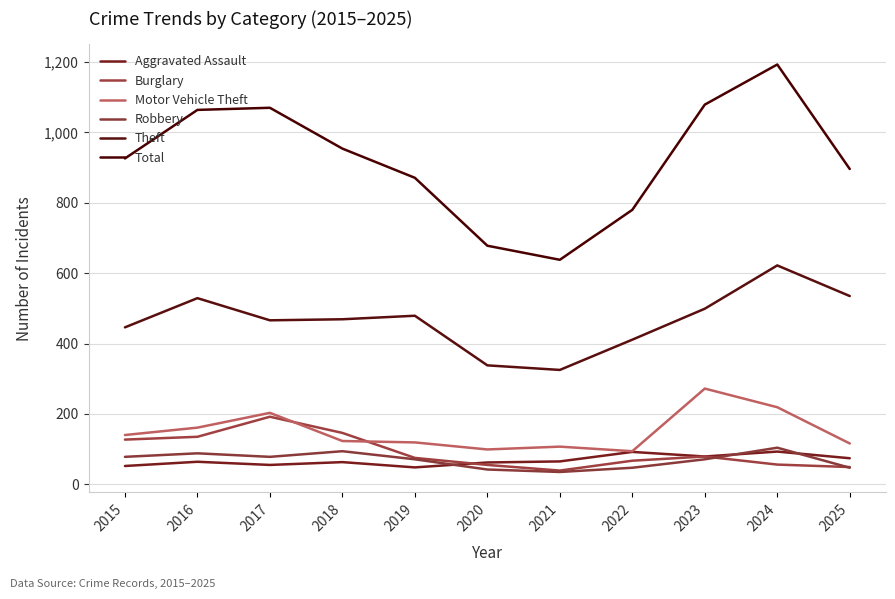

Does the chart display data point markers on the line(s)?

No